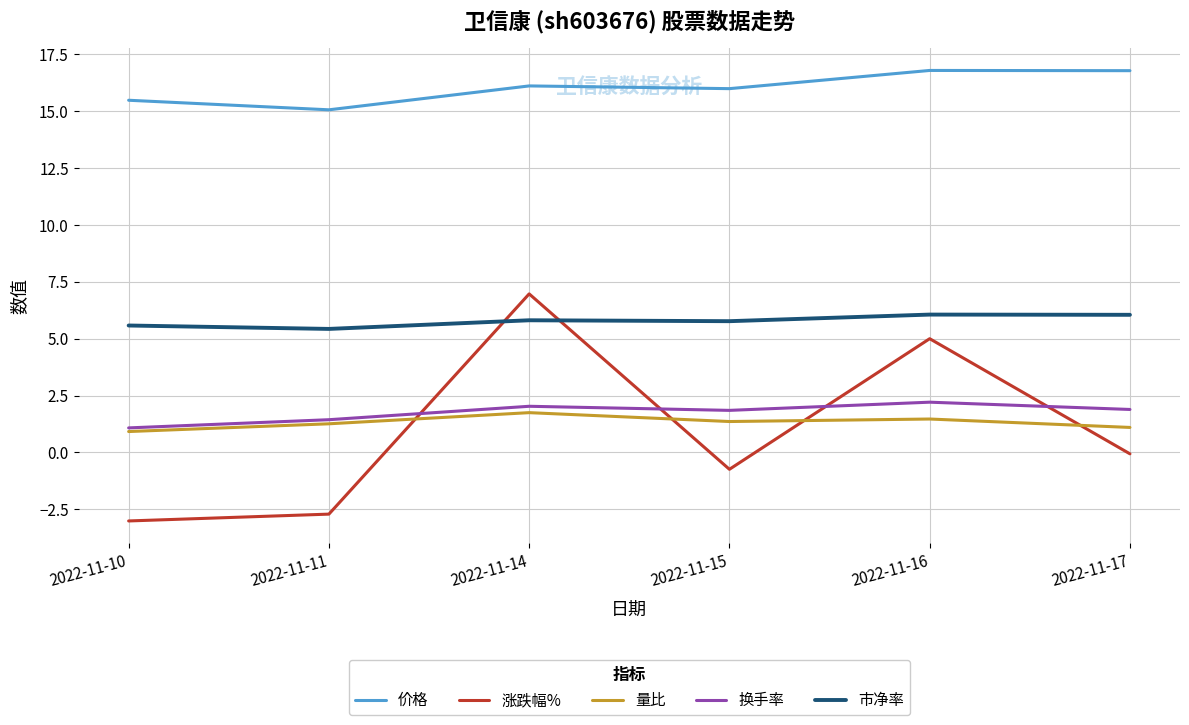

How many values in the 量比 series are below 1?

1